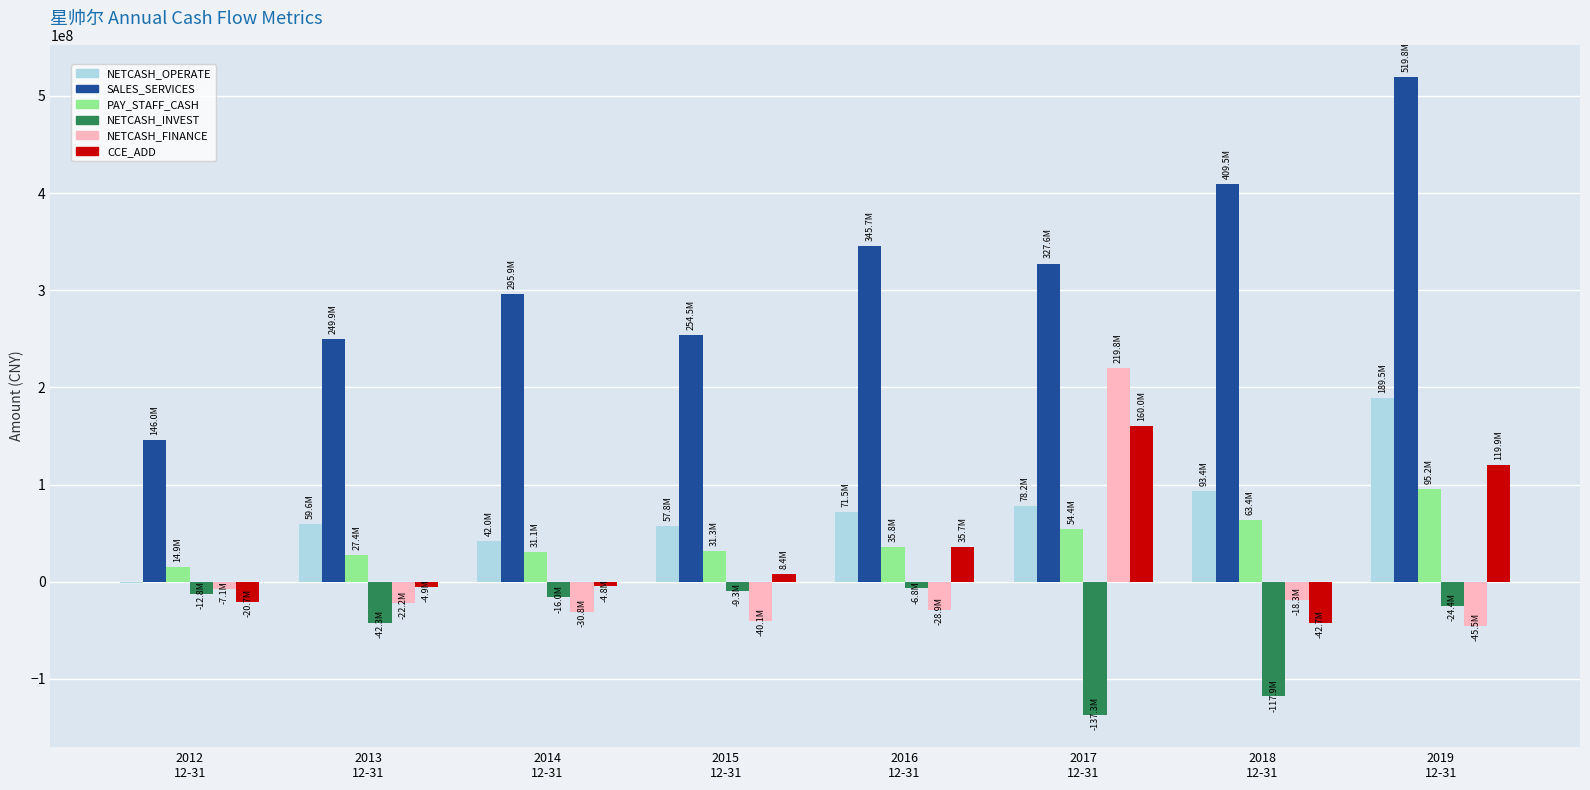

Which series has the largest total across all categories?

SALES_SERVICES